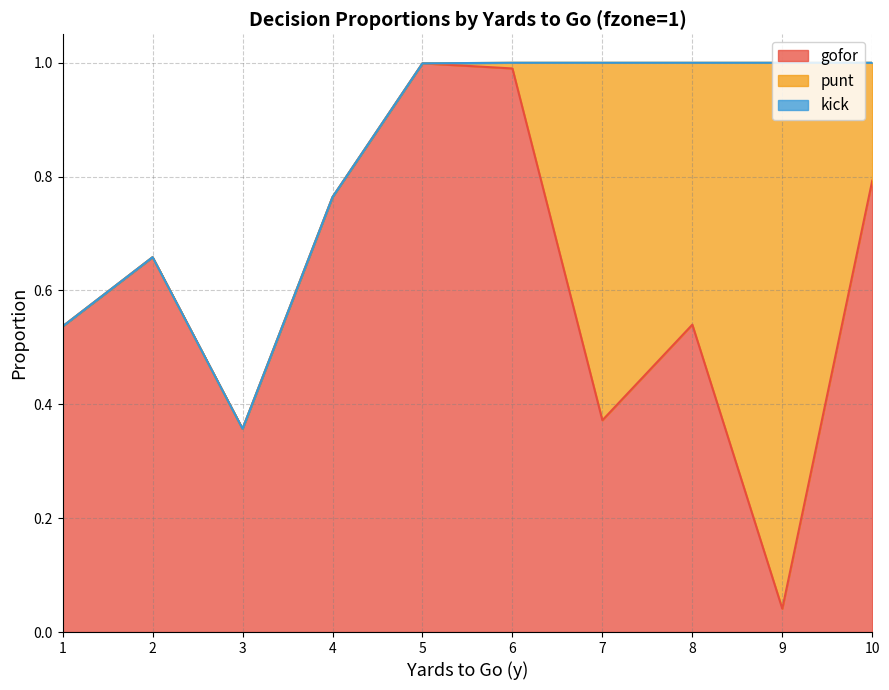

Which series changed the most between 7 and 9?

gofor